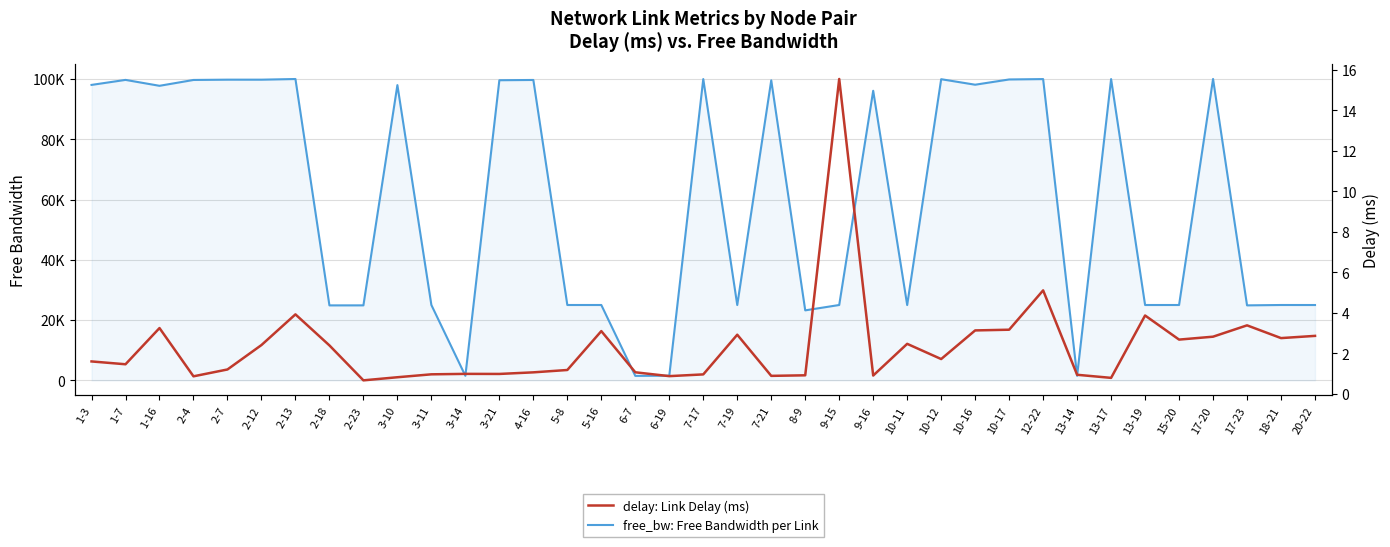

At which category is the sum across all series the highest?

17-20